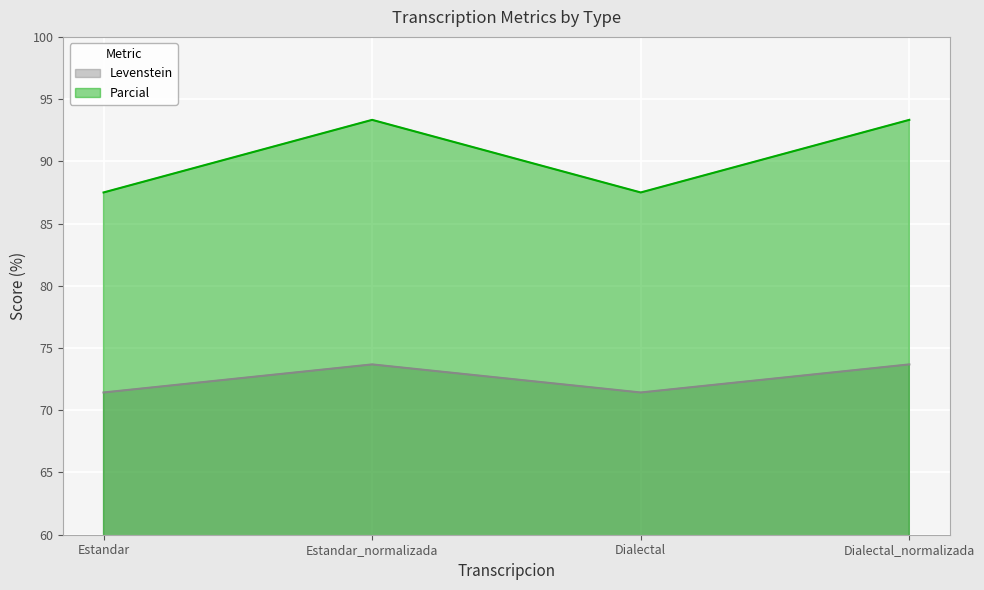

How many values in the Levenstein series exceed 73?

2